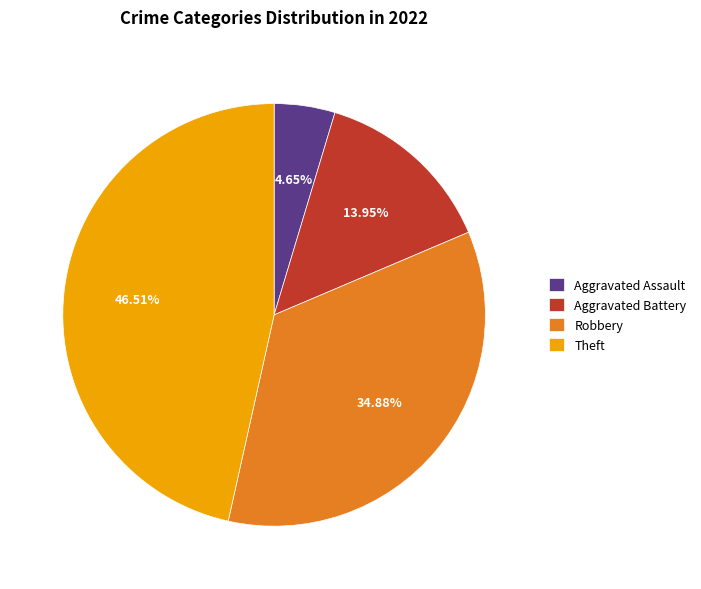

Rank the categories by value from highest to lowest.

Theft, Robbery, Aggravated Battery, Aggravated Assault